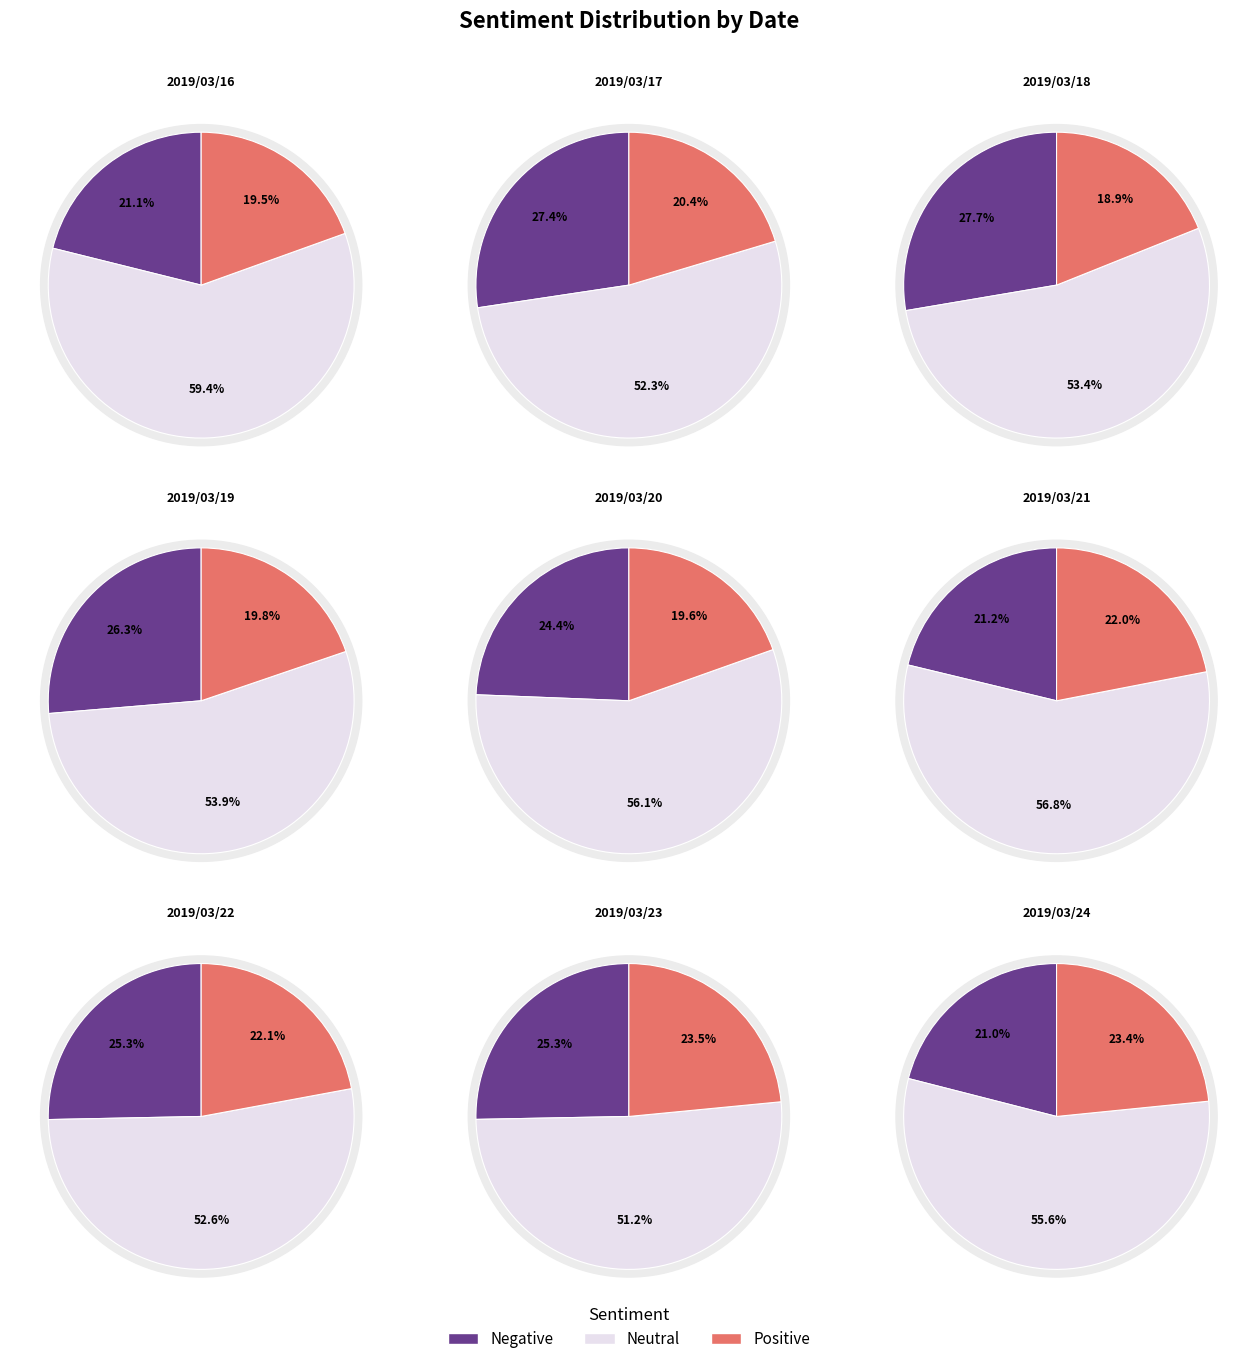

True or false: 2019/03/18 accounts for 1% of the total.

False